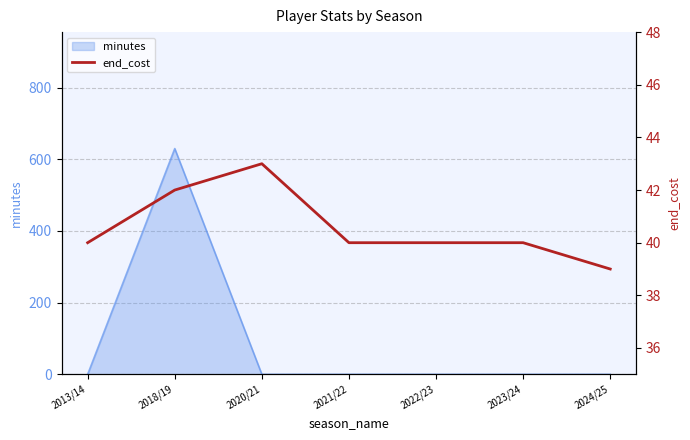

What is the sum of the values at 2020/21 and 2021/22?

83